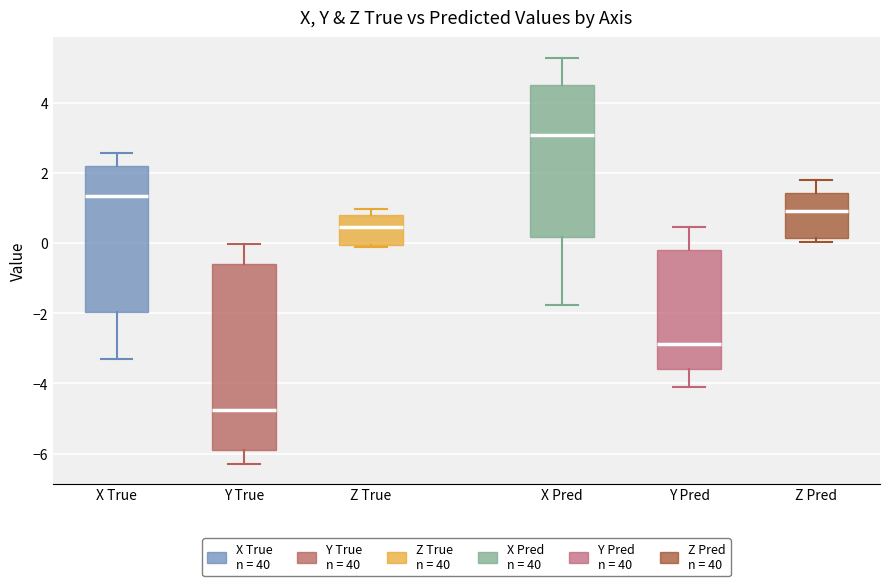

Reading left to right, read every box against the y-axis: the position of its median line, the range the box covers, and the ends of its whiskers. The values are not printed on the chart, so give them approximately, as read against the axis.

X True: median 1.4, box -2.0 to 2.2, whiskers -3.2 to 2.6
Y True: median -4.8, box -6.0 to -0.6, whiskers -6.2 to 0.0
Z True: median 0.4, box 0.0 to 0.8, whiskers -0.2 to 1.0
X Pred: median 3.0, box 0.2 to 4.6, whiskers -1.8 to 5.4
Y Pred: median -2.8, box -3.6 to -0.2, whiskers -4.2 to 0.4
Z Pred: median 1.0, box 0.2 to 1.4, whiskers 0.0 to 1.8